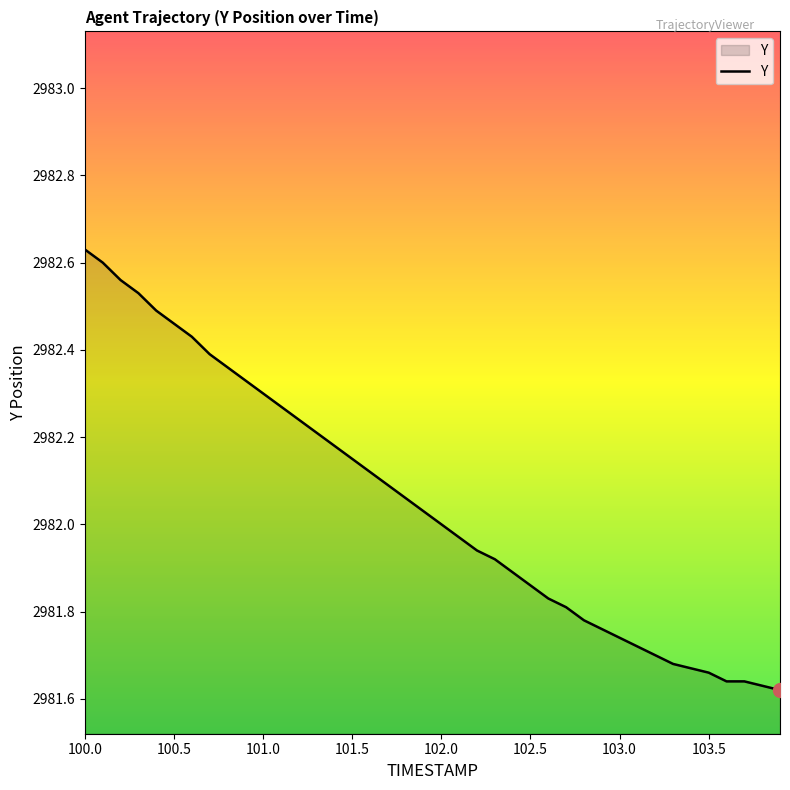

What is the difference between the maximum and minimum values?

1.0